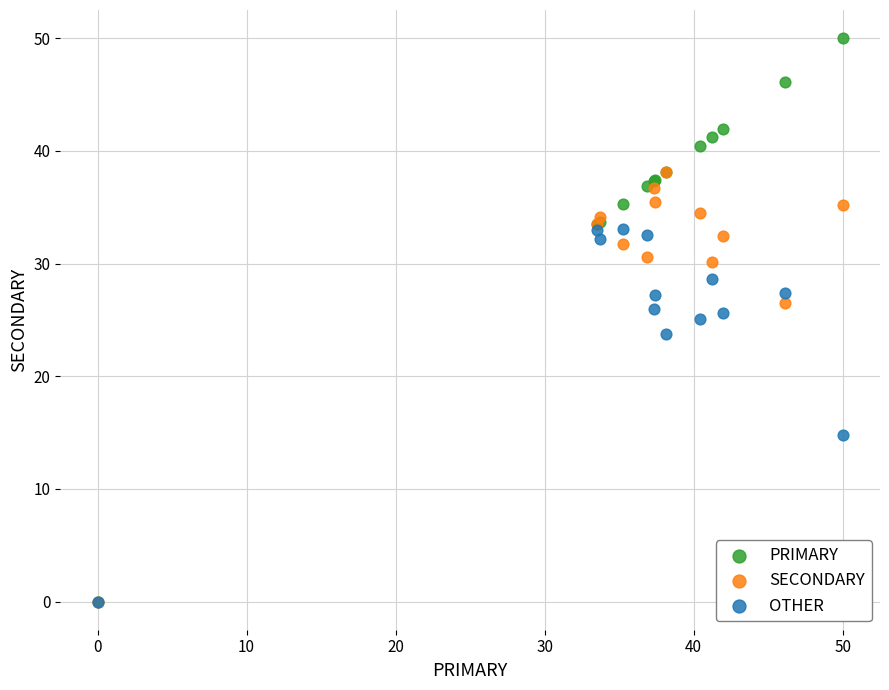

Which series has the largest Y range (max minus min)?

PRIMARY